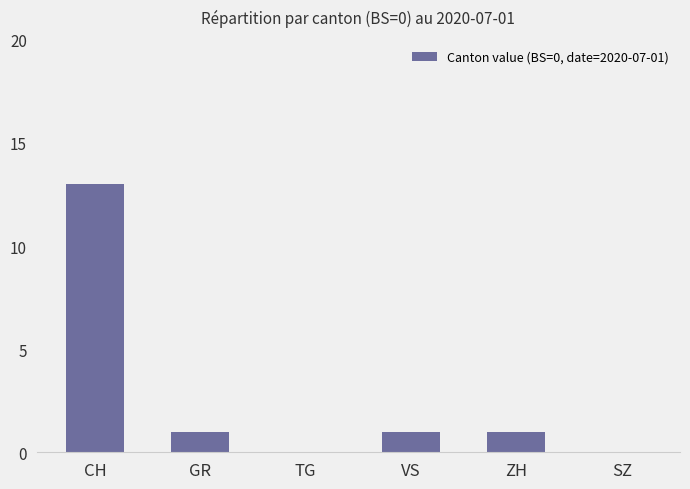

What is the sum of the values at GR and TG?

1